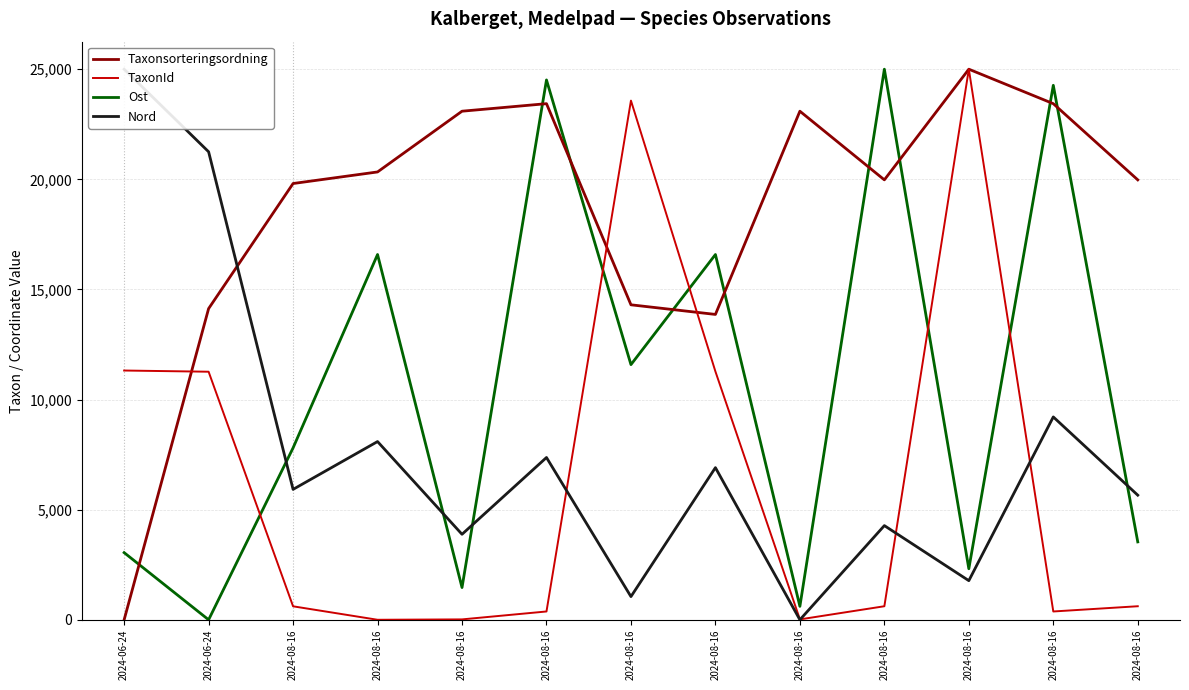

What is the value of the TaxonId point at the 10th from the left?

611.6